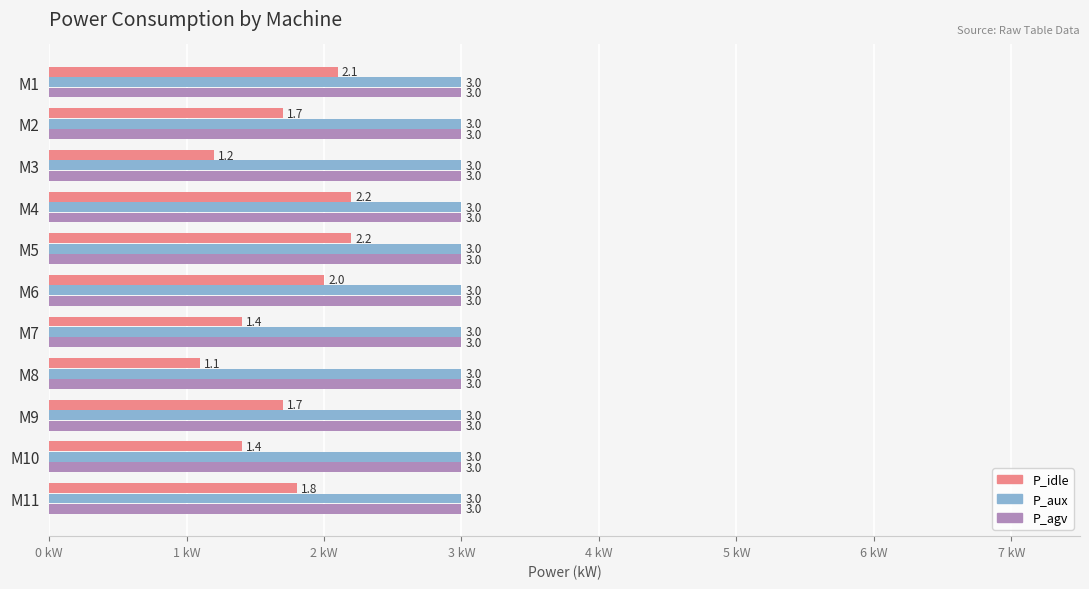

Between M2 and M7, which series saw the biggest shift?

P_idle